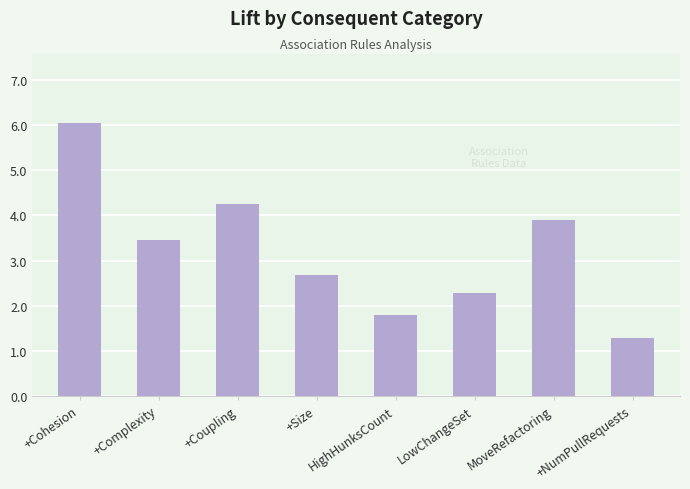

Reading right to left, transcribe all the data shown in this chart.

1.3	3.9	2.3	1.8	2.7	4.3	3.5	6.1